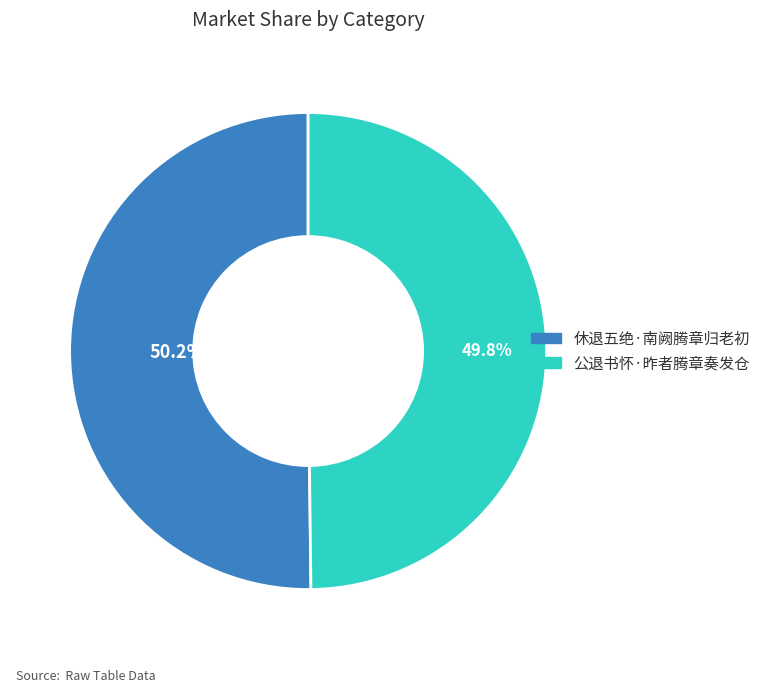

The 公退书怀·昨者腾章奏发仓 slice represents 50% of the pie. True or false?

True